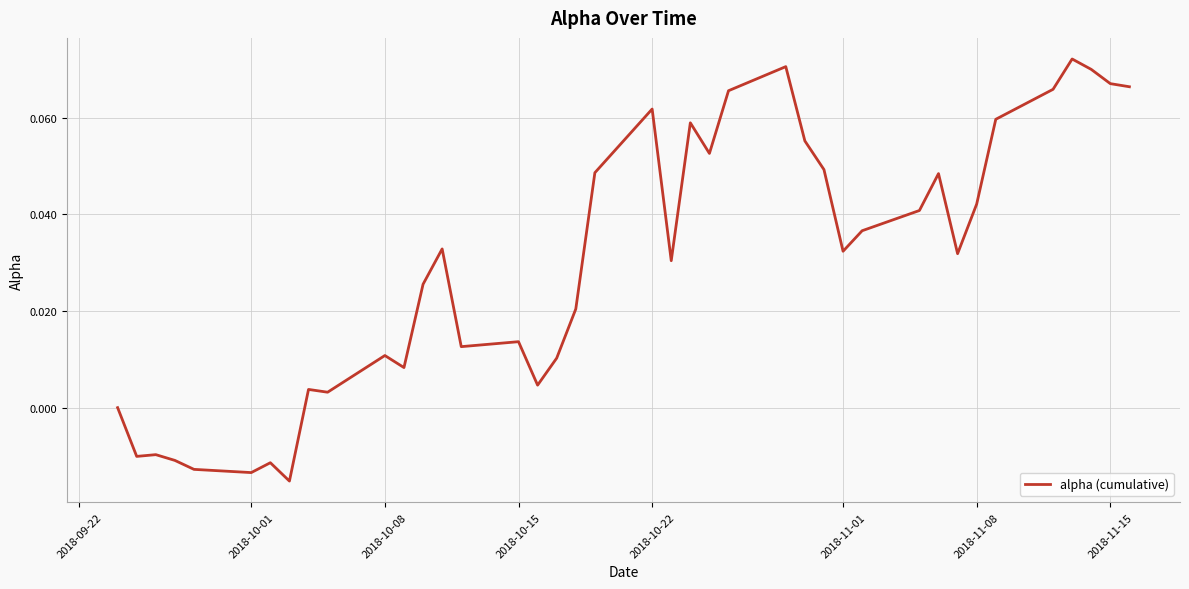

Does the chart have visible grid lines?

Yes